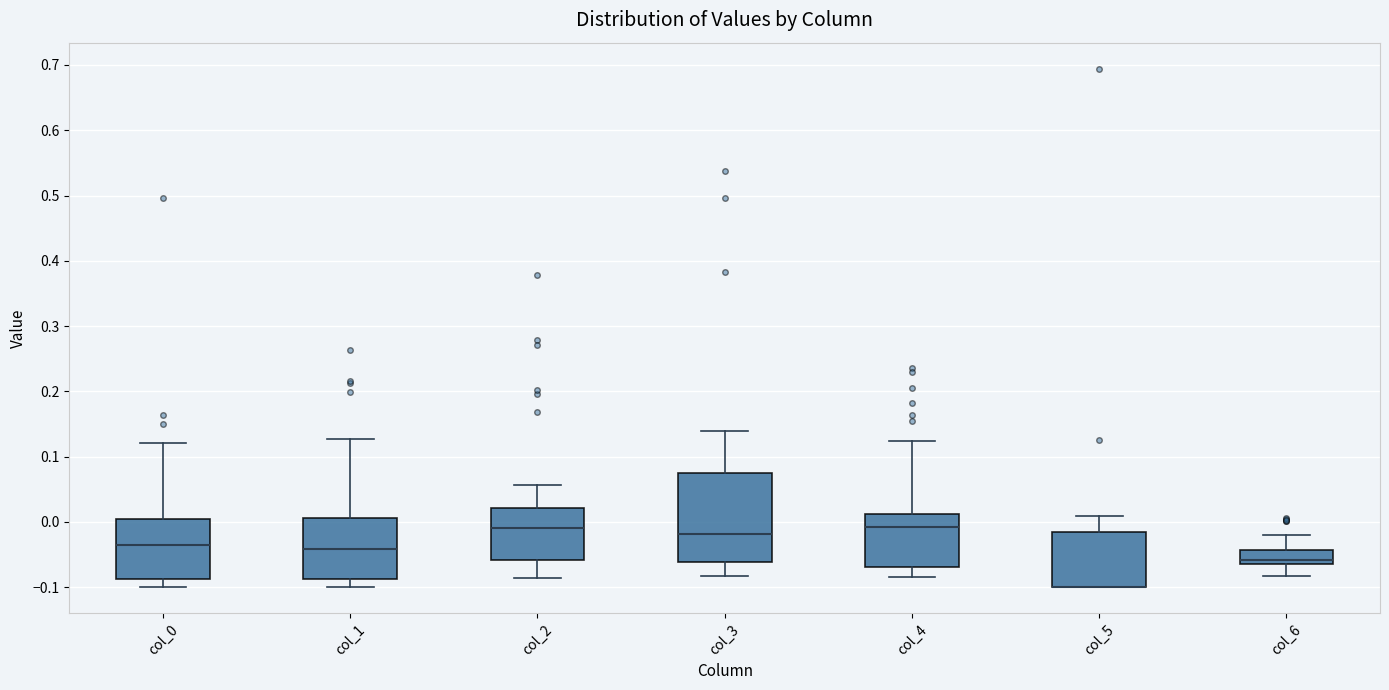

Reading left to right, read every box against the y-axis: the position of its median line, the range the box covers, and the ends of its whiskers. The values are not printed on the chart, so give them approximately, as read against the axis.

col_0: median -0.03, box -0.09 to 0.00, whiskers -0.10 to 0.12
col_1: median -0.04, box -0.09 to 0.01, whiskers -0.10 to 0.13
col_2: median -0.01, box -0.06 to 0.02, whiskers -0.09 to 0.06
col_3: median -0.02, box -0.06 to 0.07, whiskers -0.08 to 0.14
col_4: median -0.01, box -0.07 to 0.01, whiskers -0.08 to 0.12
col_5: median -0.10 (drawn on the box's lower edge), box -0.10 to -0.02, whiskers -0.10 to 0.01
col_6: median -0.06 (just above the box's lower edge), box -0.06 to -0.04, whiskers -0.08 to -0.02